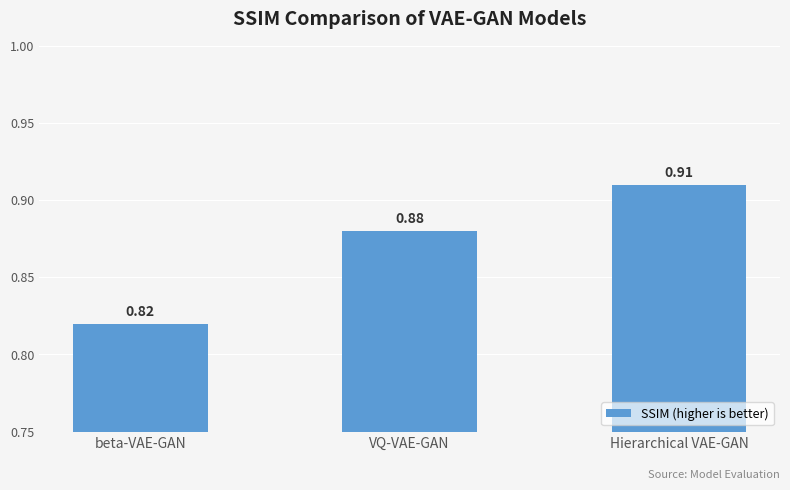

Which label corresponds to the largest value in the chart?

Hierarchical VAE-GAN